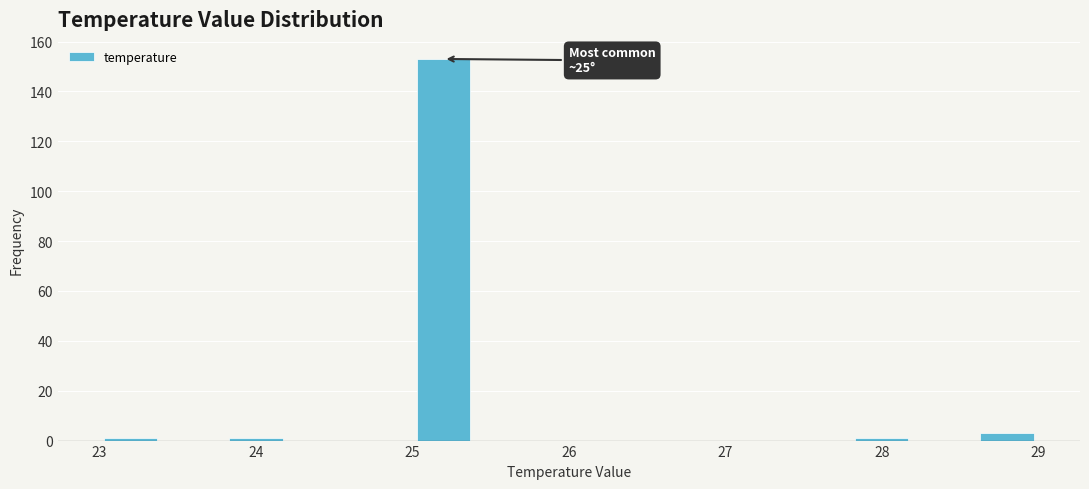

Which range on the x-axis has the tallest bar?

25.0 to 25.4